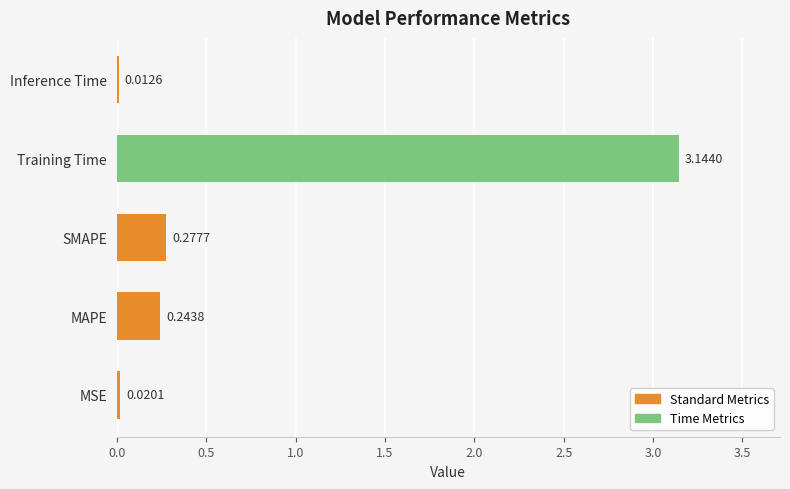

What is the difference between the values at Training Time and MAPE?

2.9